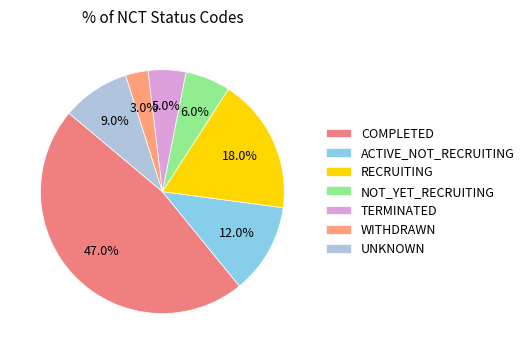

Is the sum of ACTIVE_NOT_RECRUITING and WITHDRAWN greater than half?

No